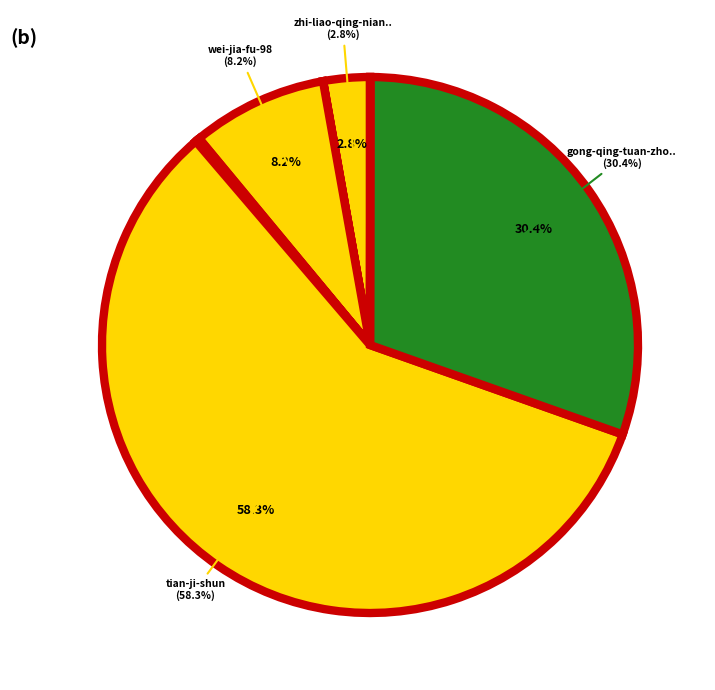

Which slice is the largest?

tian-ji-shun